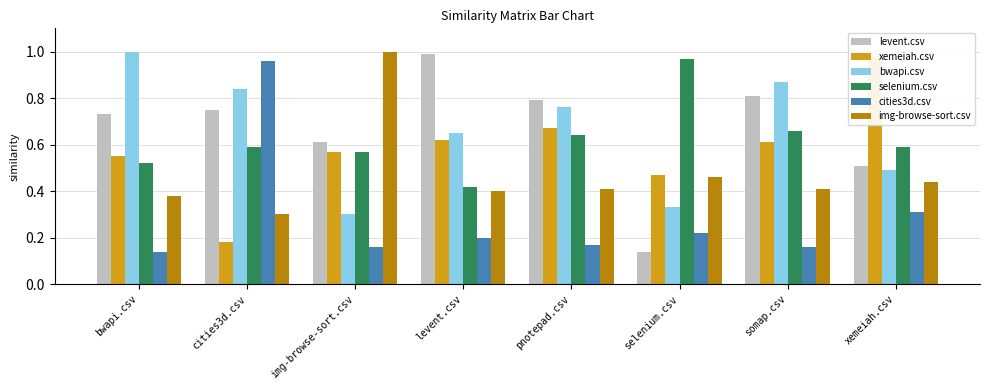

Does the chart contain stacked bars?

No